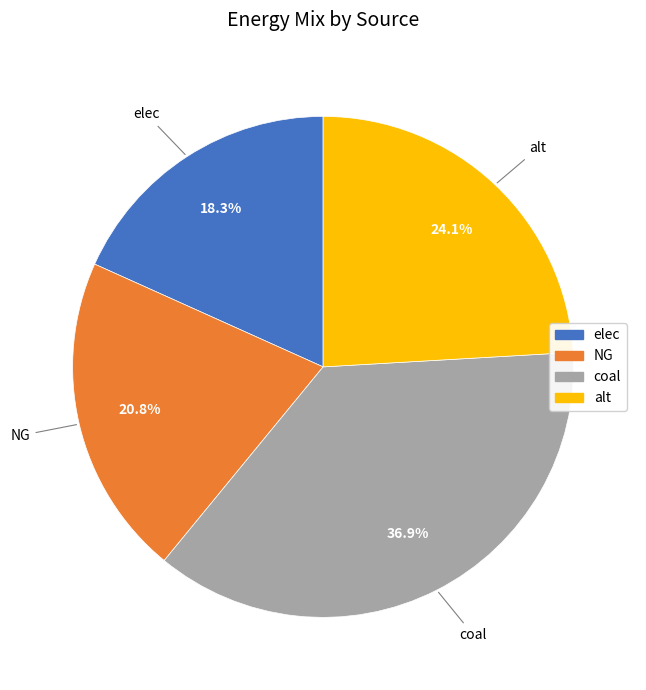

Which has a higher value, elec or coal?

coal